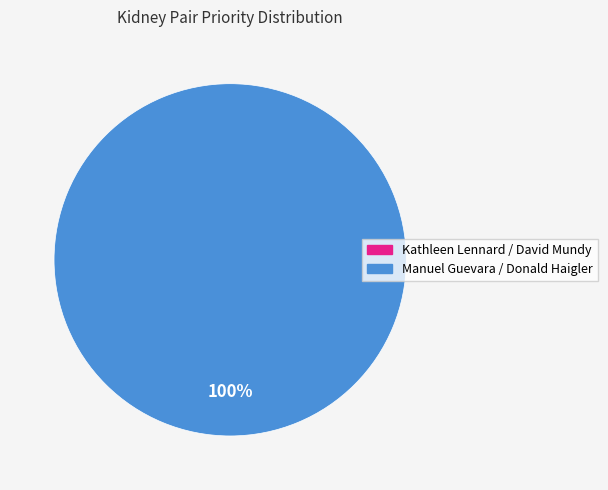

Which has a higher value, Pair 2 or Pair 1?

Pair 2